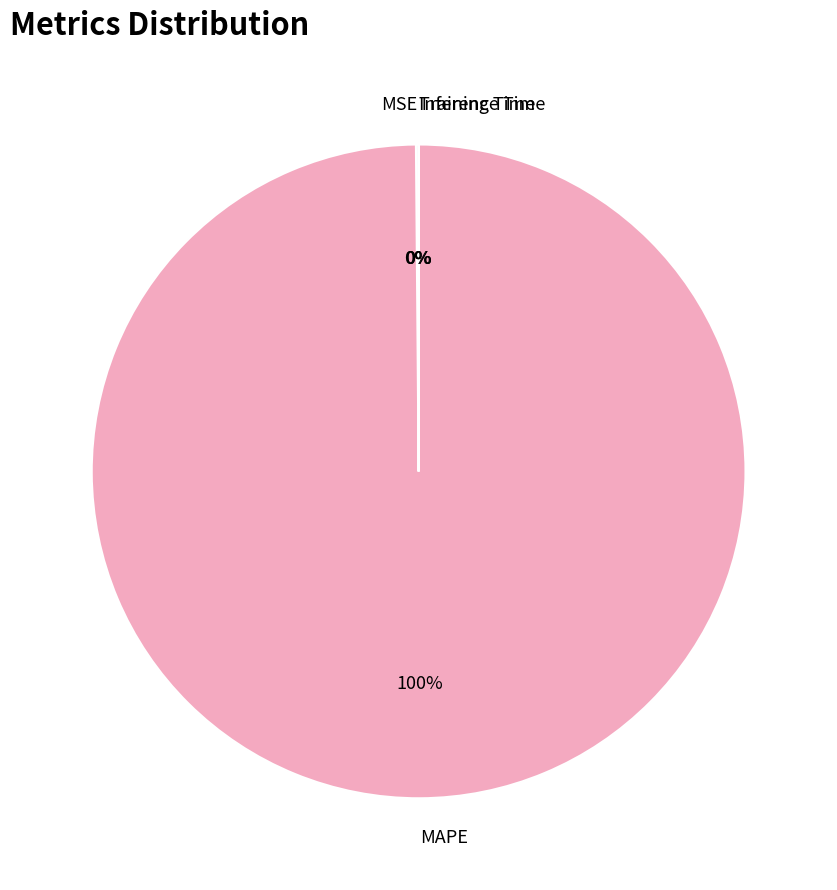

What is the majority slice?

MAPE